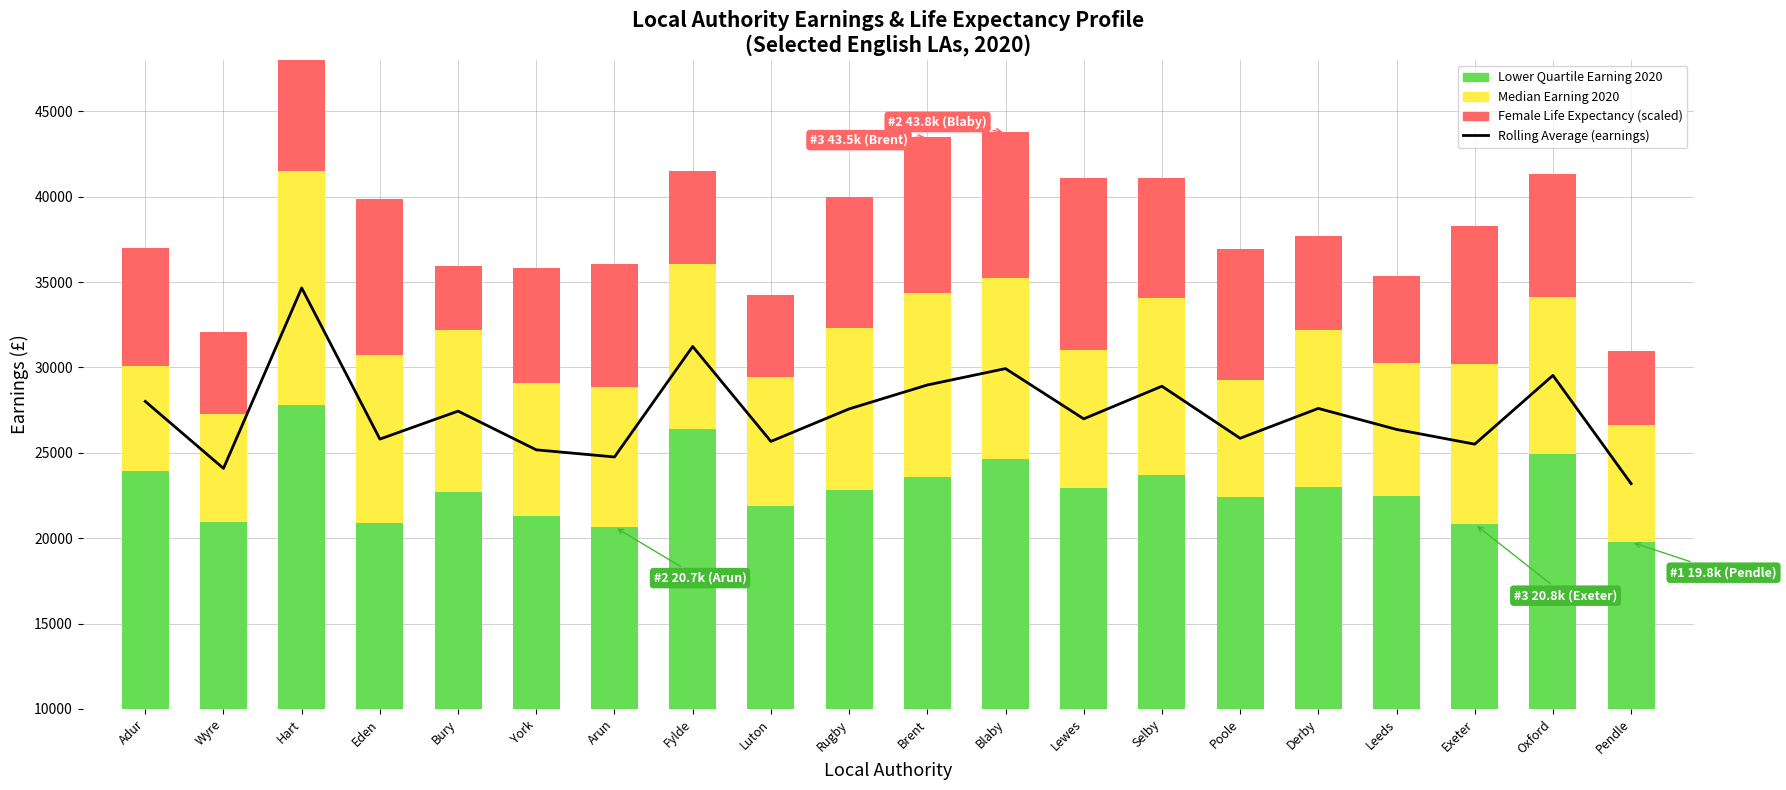

What is the spread (max minus min) of values at Wyre?

19290.0